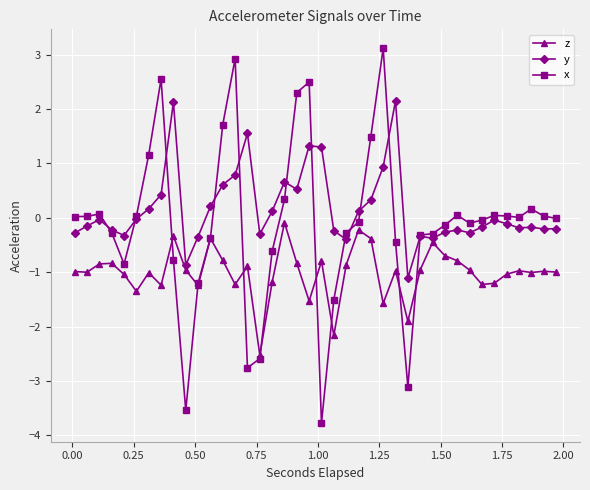

True or false: y has more than 1 interior local peaks.

True